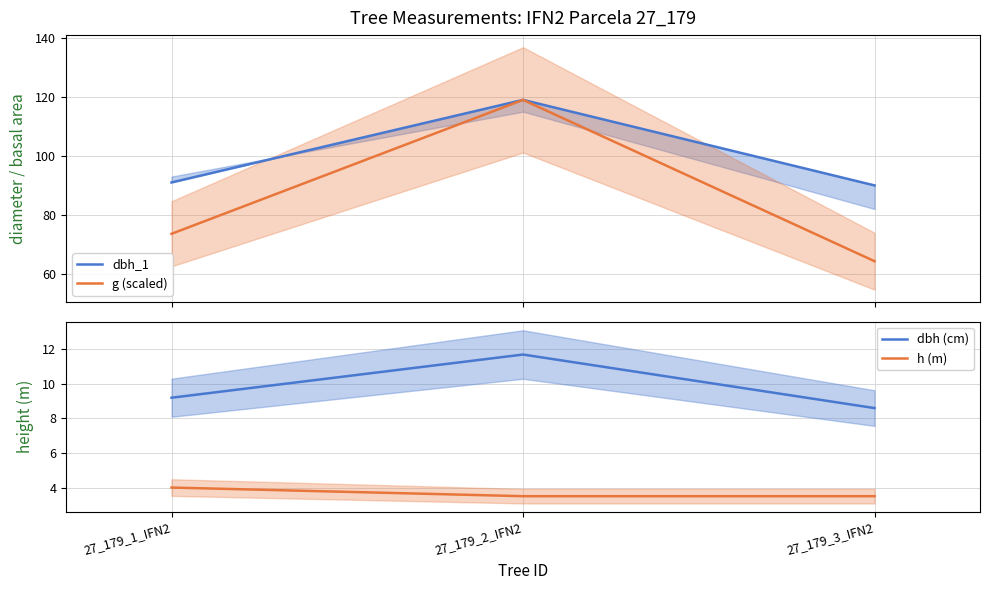

What is the difference between the maximum and second lowest values in the g (scaled) series?

45.4